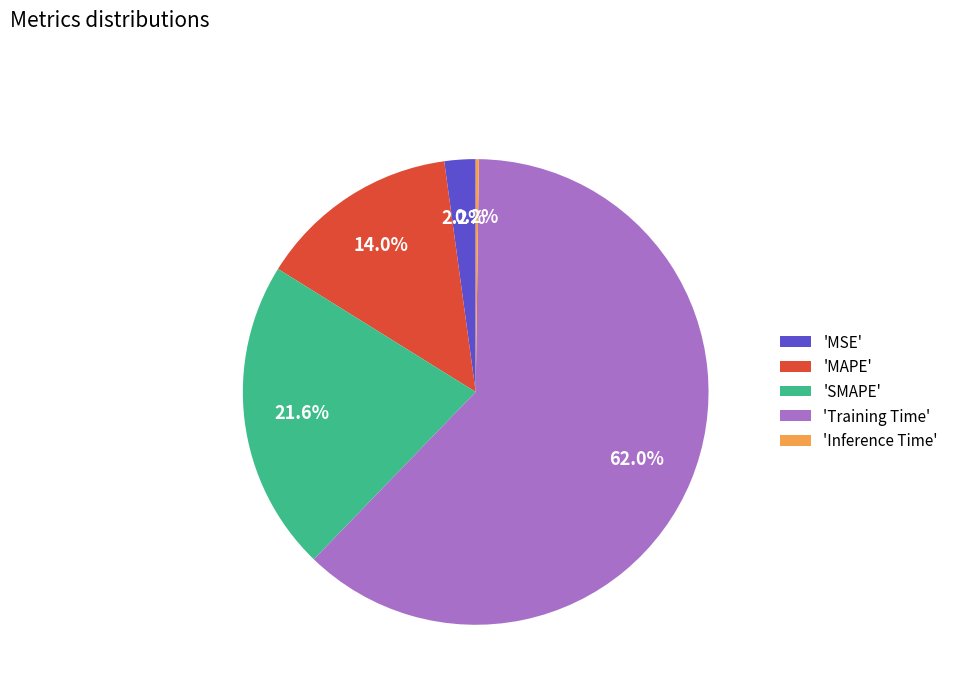

Is 'Training Time' the majority of the pie?

Yes